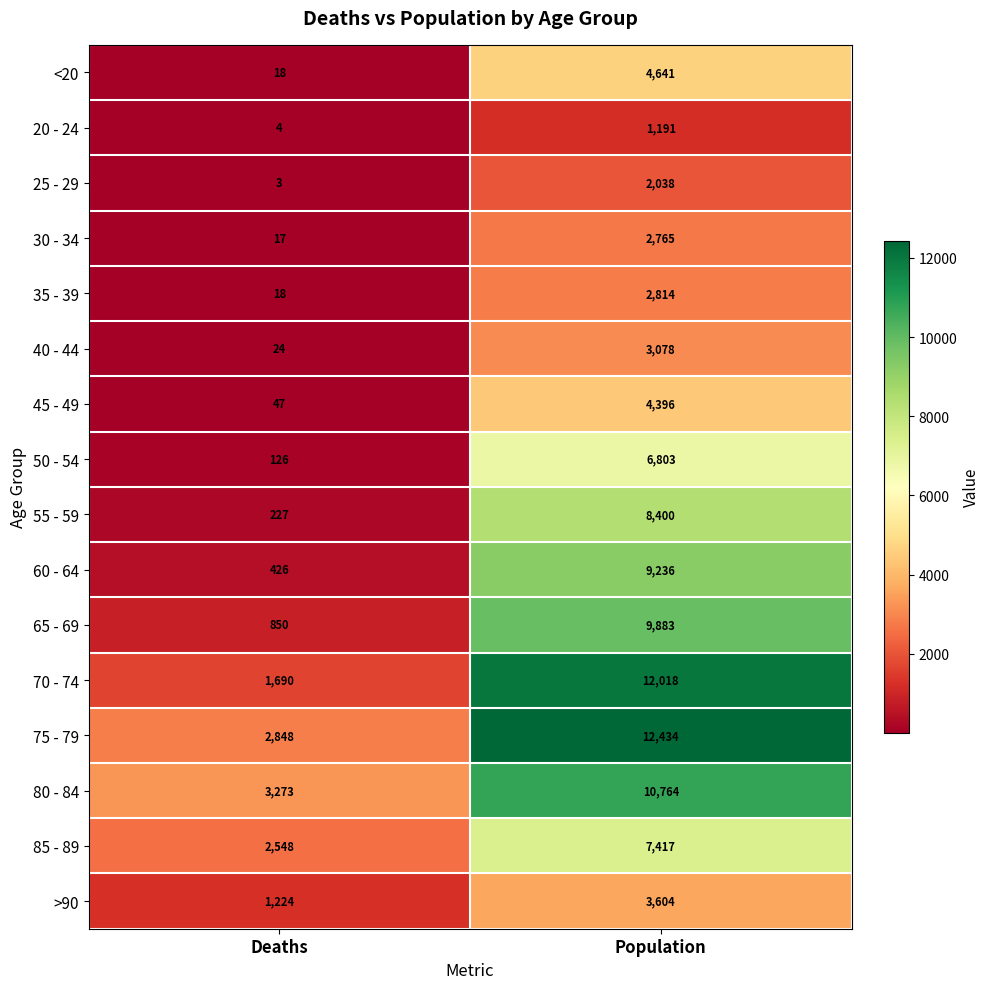

Read the 80 - 84 value at Population.

10764